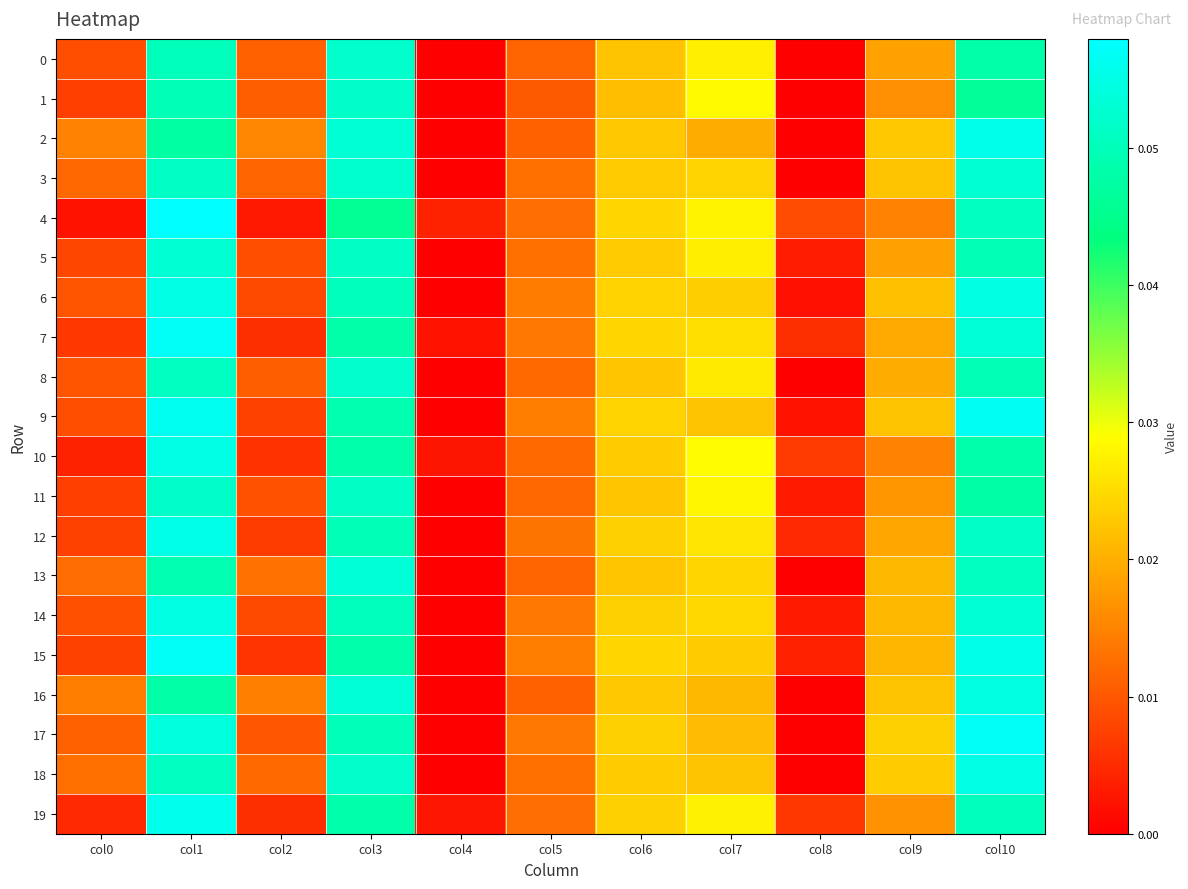

Reading left to right, transcribe all the data shown in this chart.

0: col0=0.0	col1=0.1	col2=0.0	col3=0.1	col4=0.0	col5=0.0	col6=0.0	col7=0.0	col8=0.0	col9=0.0	col10=0.0
1: col0=0.0	col1=0.0	col2=0.0	col3=0.1	col4=0.0	col5=0.0	col6=0.0	col7=0.0	col8=0.0	col9=0.0	col10=0.0
2: col0=0.0	col1=0.0	col2=0.0	col3=0.1	col4=0.0	col5=0.0	col6=0.0	col7=0.0	col8=0.0	col9=0.0	col10=0.1
3: col0=0.0	col1=0.1	col2=0.0	col3=0.1	col4=0.0	col5=0.0	col6=0.0	col7=0.0	col8=0.0	col9=0.0	col10=0.1
4: col0=0.0	col1=0.1	col2=0.0	col3=0.0	col4=0.0	col5=0.0	col6=0.0	col7=0.0	col8=0.0	col9=0.0	col10=0.1
5: col0=0.0	col1=0.1	col2=0.0	col3=0.1	col4=0.0	col5=0.0	col6=0.0	col7=0.0	col8=0.0	col9=0.0	col10=0.0
6: col0=0.0	col1=0.1	col2=0.0	col3=0.1	col4=0.0	col5=0.0	col6=0.0	col7=0.0	col8=0.0	col9=0.0	col10=0.1
7: col0=0.0	col1=0.1	col2=0.0	col3=0.0	col4=0.0	col5=0.0	col6=0.0	col7=0.0	col8=0.0	col9=0.0	col10=0.1
8: col0=0.0	col1=0.1	col2=0.0	col3=0.1	col4=0.0	col5=0.0	col6=0.0	col7=0.0	col8=0.0	col9=0.0	col10=0.0
9: col0=0.0	col1=0.1	col2=0.0	col3=0.0	col4=0.0	col5=0.0	col6=0.0	col7=0.0	col8=0.0	col9=0.0	col10=0.1
10: col0=0.0	col1=0.1	col2=0.0	col3=0.0	col4=0.0	col5=0.0	col6=0.0	col7=0.0	col8=0.0	col9=0.0	col10=0.0
11: col0=0.0	col1=0.1	col2=0.0	col3=0.1	col4=0.0	col5=0.0	col6=0.0	col7=0.0	col8=0.0	col9=0.0	col10=0.0
12: col0=0.0	col1=0.1	col2=0.0	col3=0.0	col4=0.0	col5=0.0	col6=0.0	col7=0.0	col8=0.0	col9=0.0	col10=0.1
13: col0=0.0	col1=0.0	col2=0.0	col3=0.1	col4=0.0	col5=0.0	col6=0.0	col7=0.0	col8=0.0	col9=0.0	col10=0.1
14: col0=0.0	col1=0.1	col2=0.0	col3=0.1	col4=0.0	col5=0.0	col6=0.0	col7=0.0	col8=0.0	col9=0.0	col10=0.1
15: col0=0.0	col1=0.1	col2=0.0	col3=0.0	col4=0.0	col5=0.0	col6=0.0	col7=0.0	col8=0.0	col9=0.0	col10=0.1
16: col0=0.0	col1=0.0	col2=0.0	col3=0.1	col4=0.0	col5=0.0	col6=0.0	col7=0.0	col8=0.0	col9=0.0	col10=0.1
17: col0=0.0	col1=0.1	col2=0.0	col3=0.1	col4=0.0	col5=0.0	col6=0.0	col7=0.0	col8=0.0	col9=0.0	col10=0.1
18: col0=0.0	col1=0.1	col2=0.0	col3=0.1	col4=0.0	col5=0.0	col6=0.0	col7=0.0	col8=0.0	col9=0.0	col10=0.1
19: col0=0.0	col1=0.1	col2=0.0	col3=0.0	col4=0.0	col5=0.0	col6=0.0	col7=0.0	col8=0.0	col9=0.0	col10=0.1